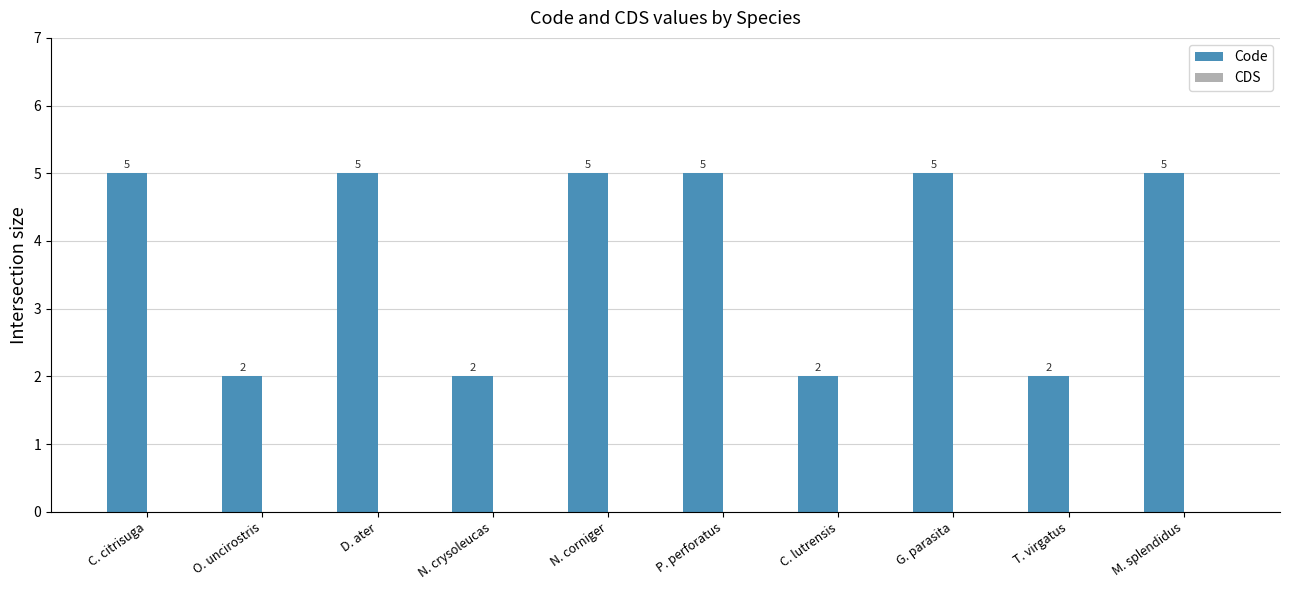

Which has a higher value, P. perforatus or N. crysoleucas?

P. perforatus